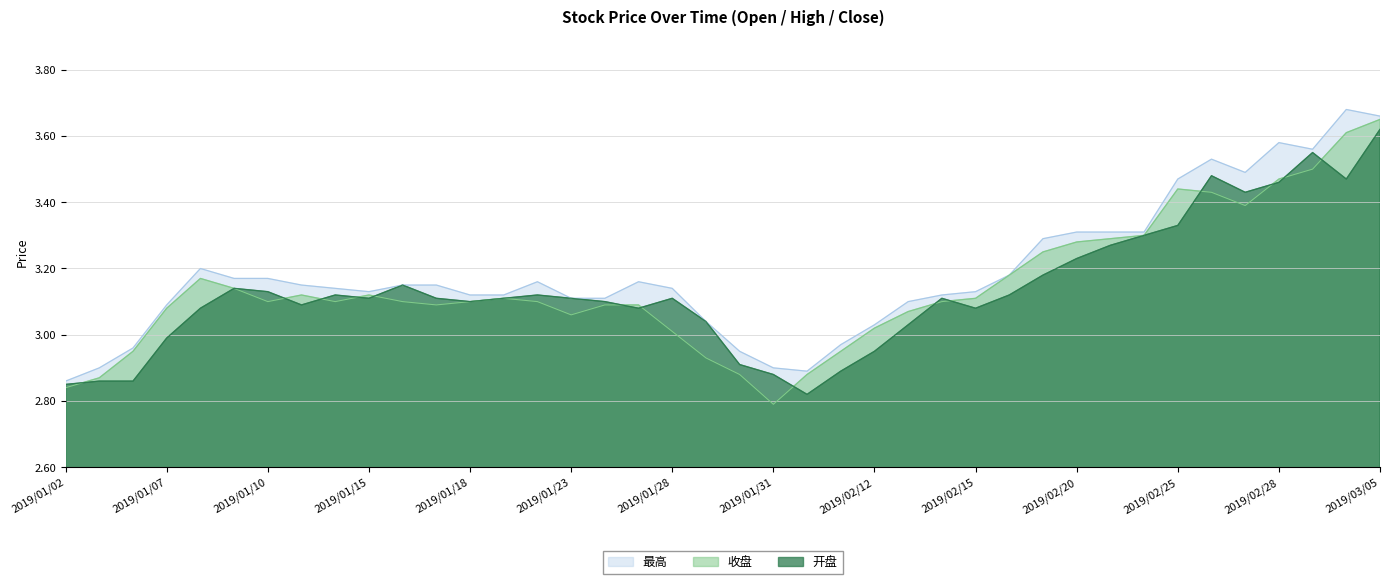

True or false: 最高 and 开盘 cross at least once.

False